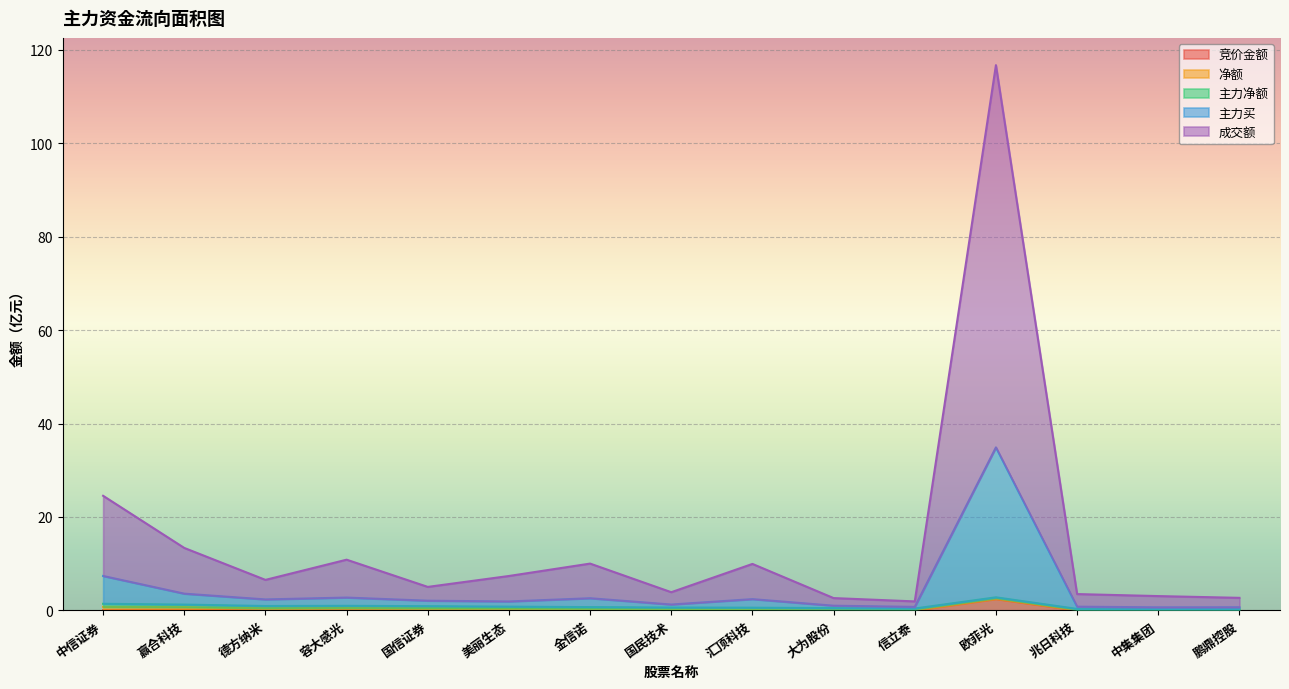

How many data points in 主力买 are less than 2?

7